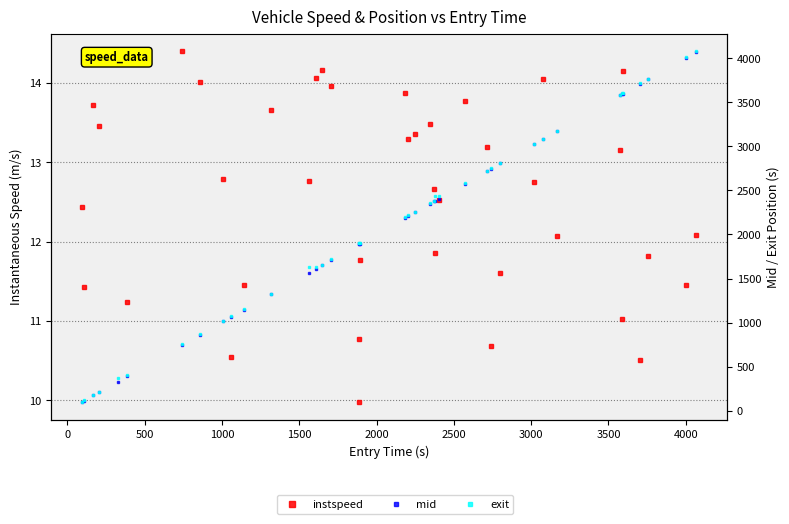

True or false: instspeed has a value of 16.4 at 36.

False